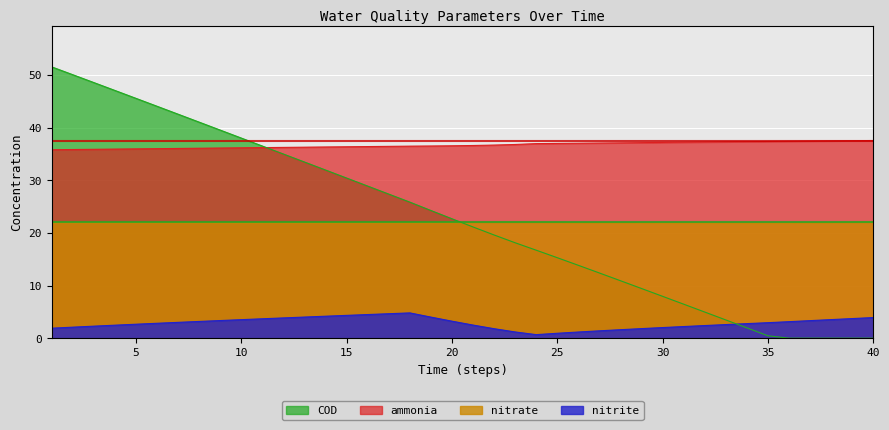

Is it true that nitrite equals 1.1 at 35?

False